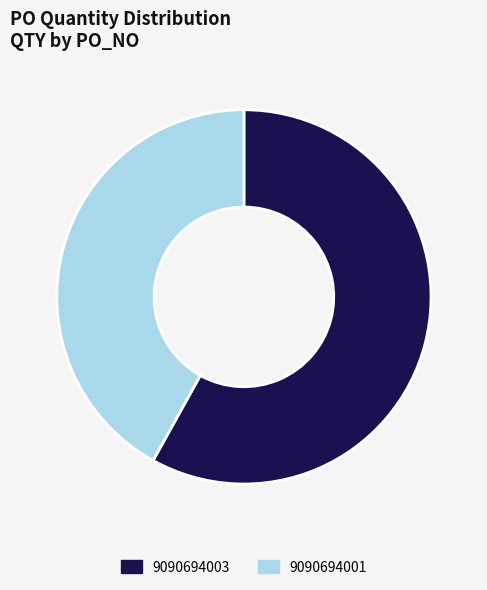

How many slices are in this pie chart?

2